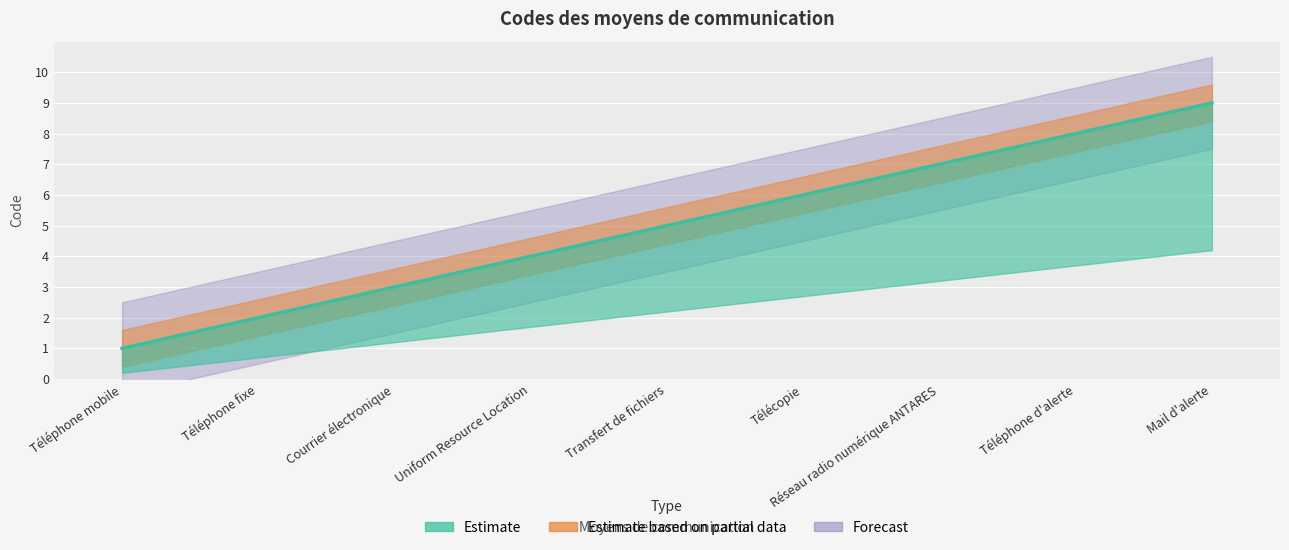

The value at Transfert de fichiers is 5. True or false?

True